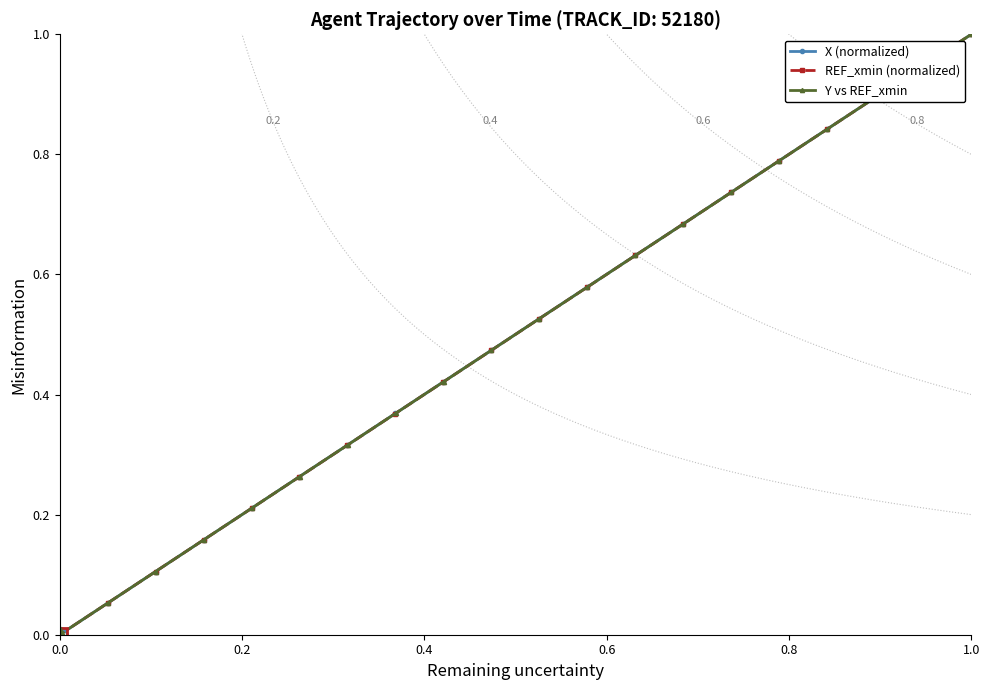

True or false: Y vs REF_xmin and X (normalized) cross at least once.

False